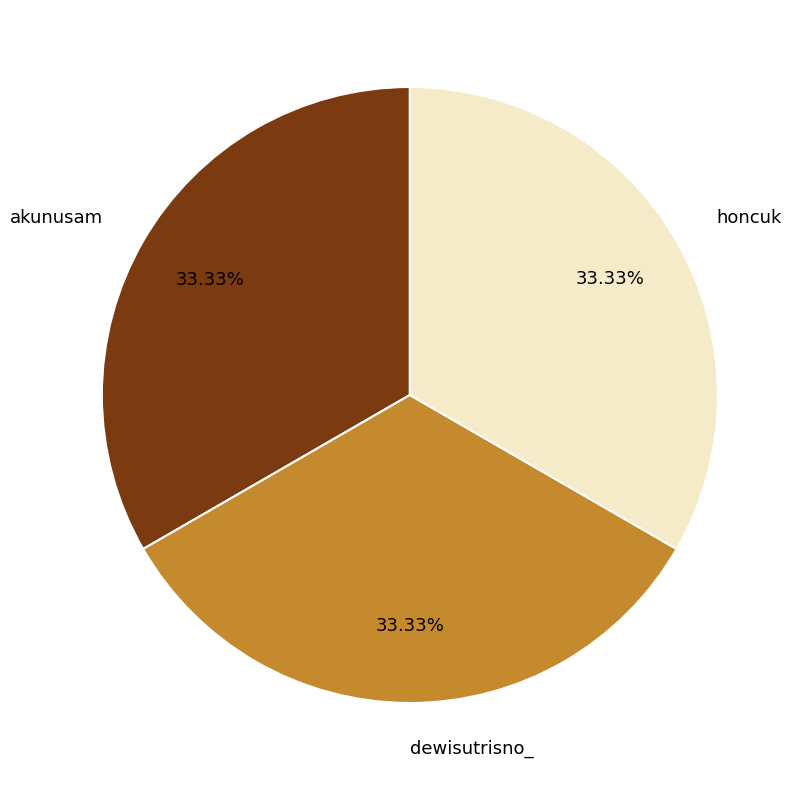

Does dewisutrisno_ account for over 50% of the chart?

No